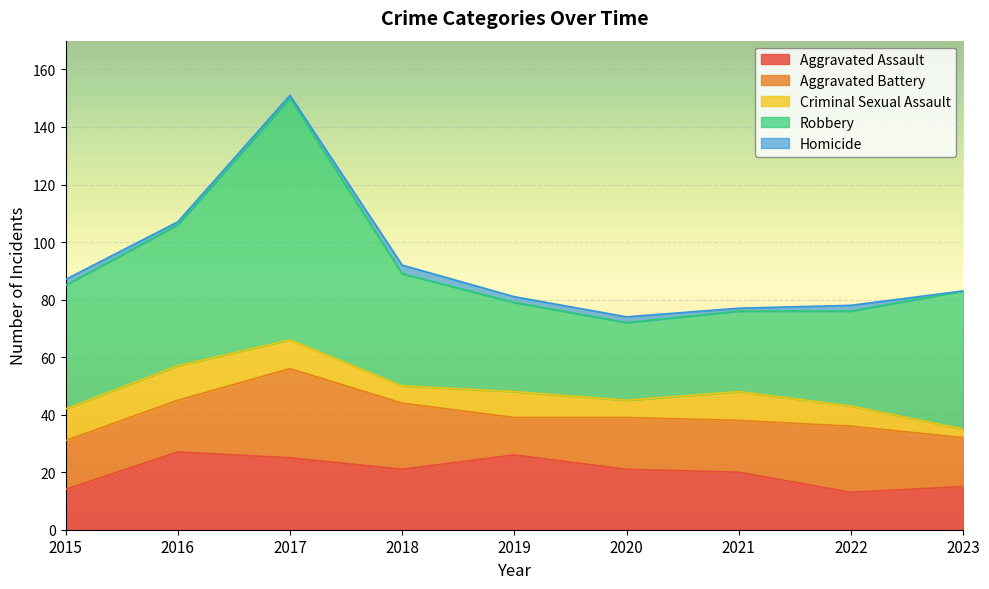

Between 2018 and 2019, which series saw the biggest shift?

Aggravated Battery